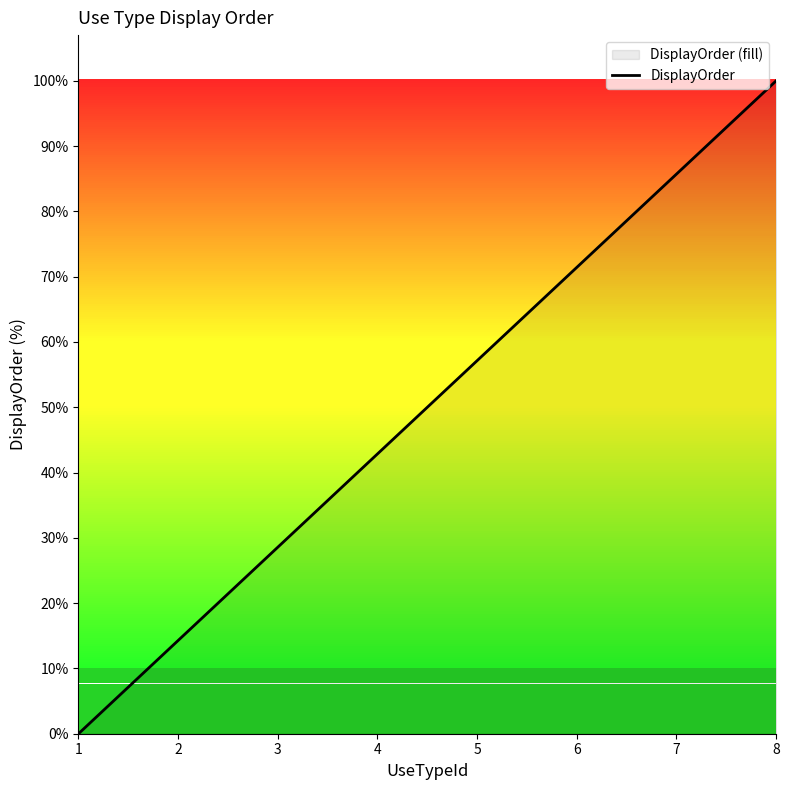

What is the difference between the values at 8 and 2?

85.7